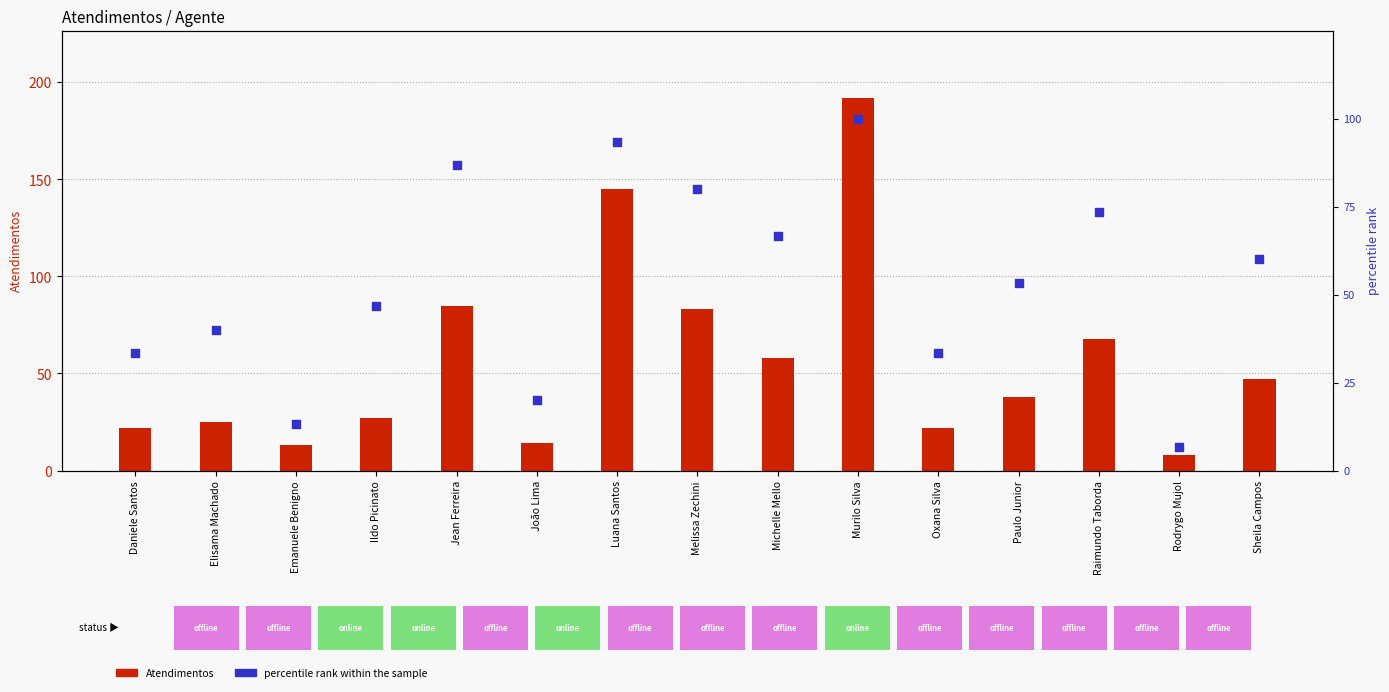

Is the value of Atendimentos at Sheila Campos greater than the value of percentile rank within the sample at Emanuele Benigno?

Yes